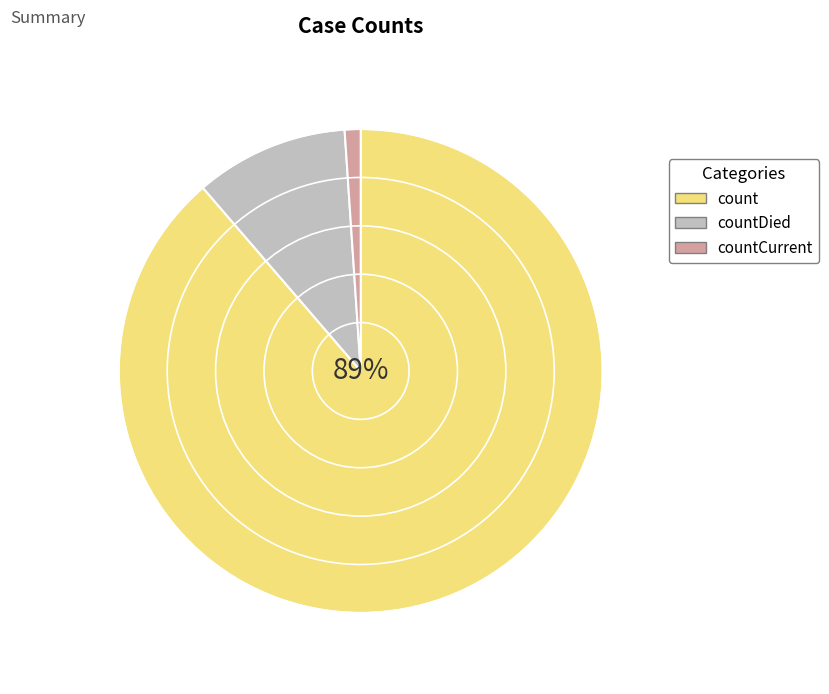

Is it true that count is 89% of the pie?

True